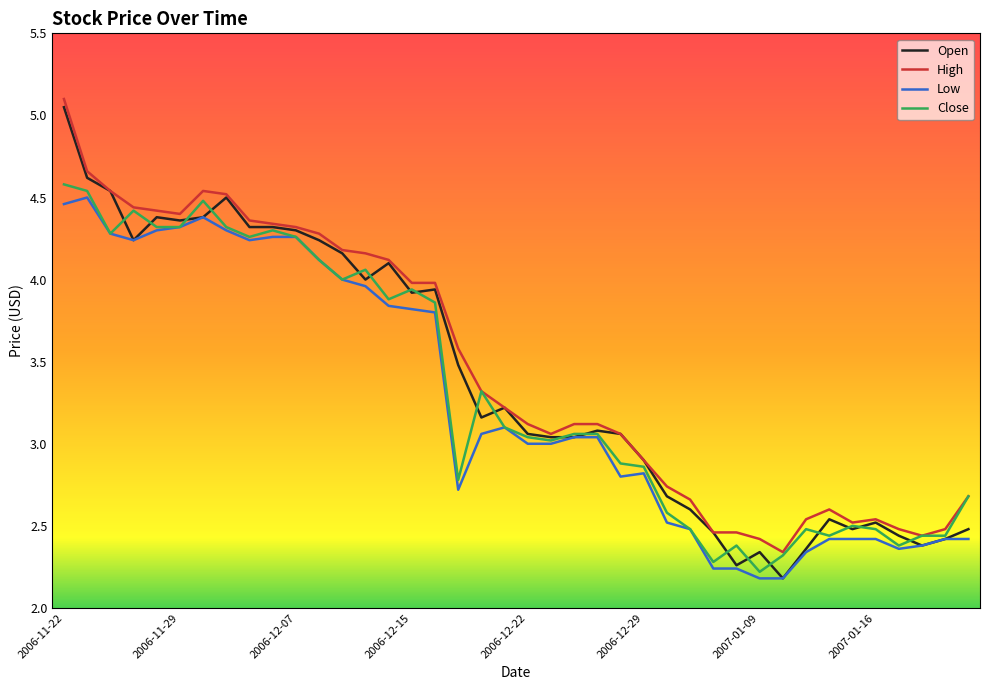

What is the maximum value for Close?

4.6